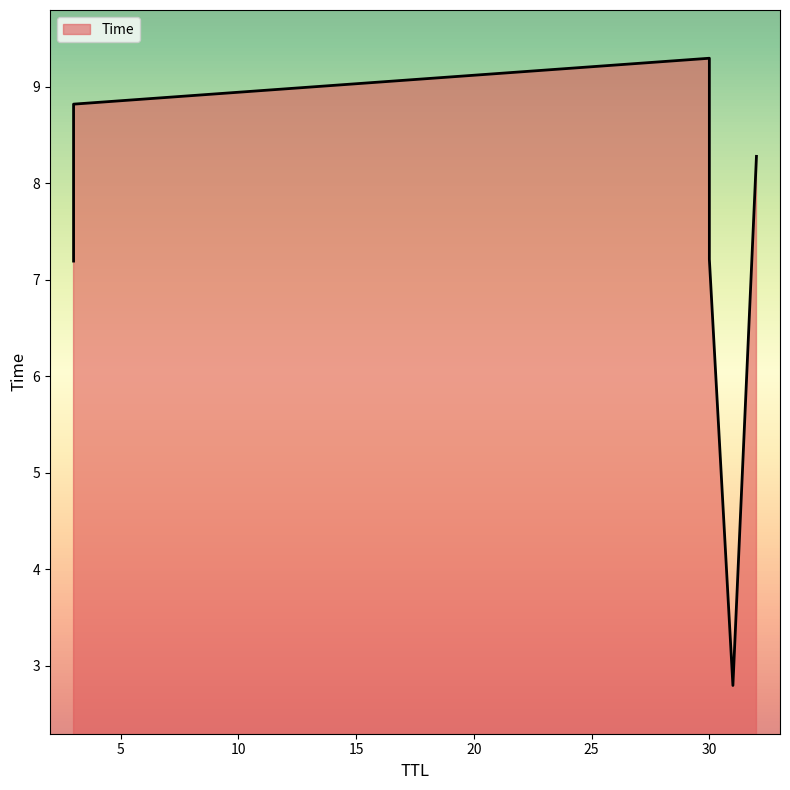

What is the difference between the values at 3 and 30?

0.5